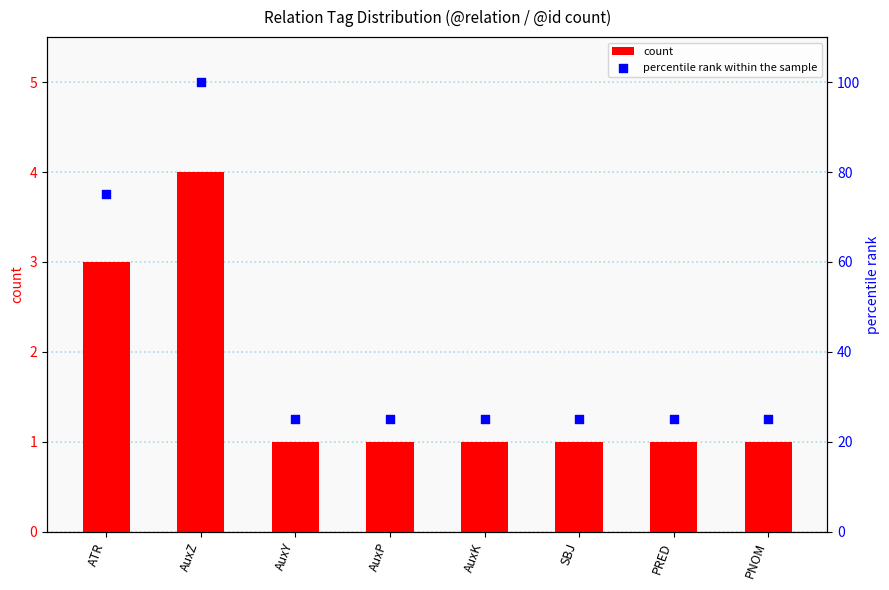

Which series has the largest total across all categories?

percentile rank within the sample